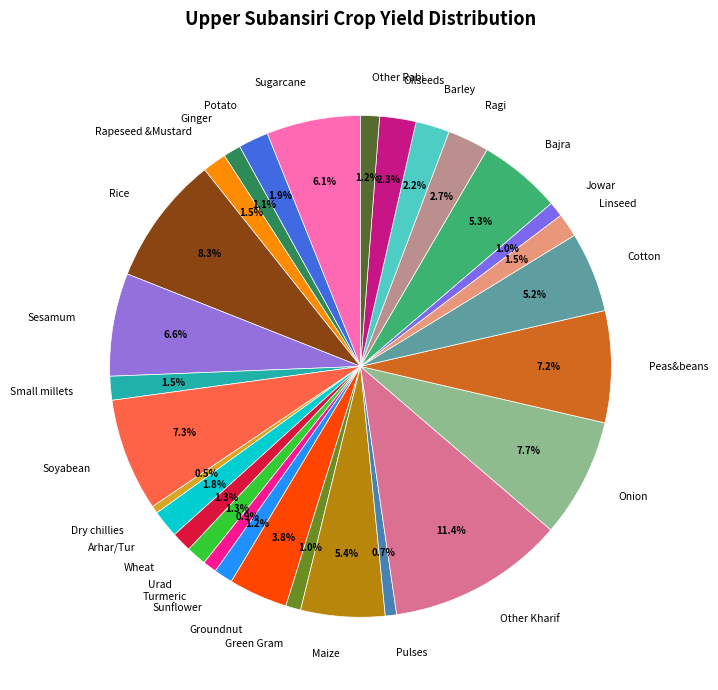

Which has a higher value, Maize or Soyabean?

Soyabean